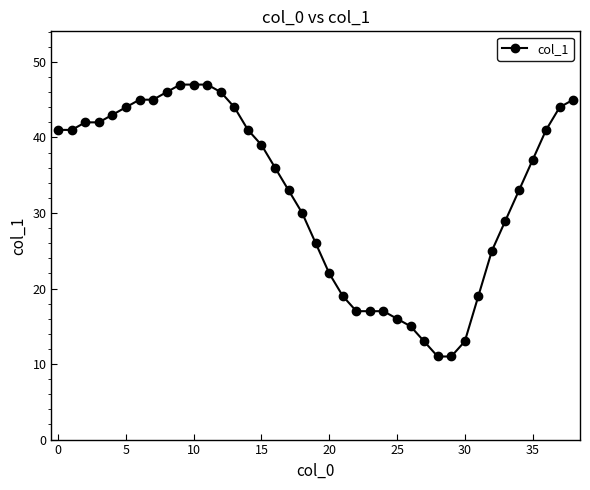

What is the minimum value shown in the chart?

11